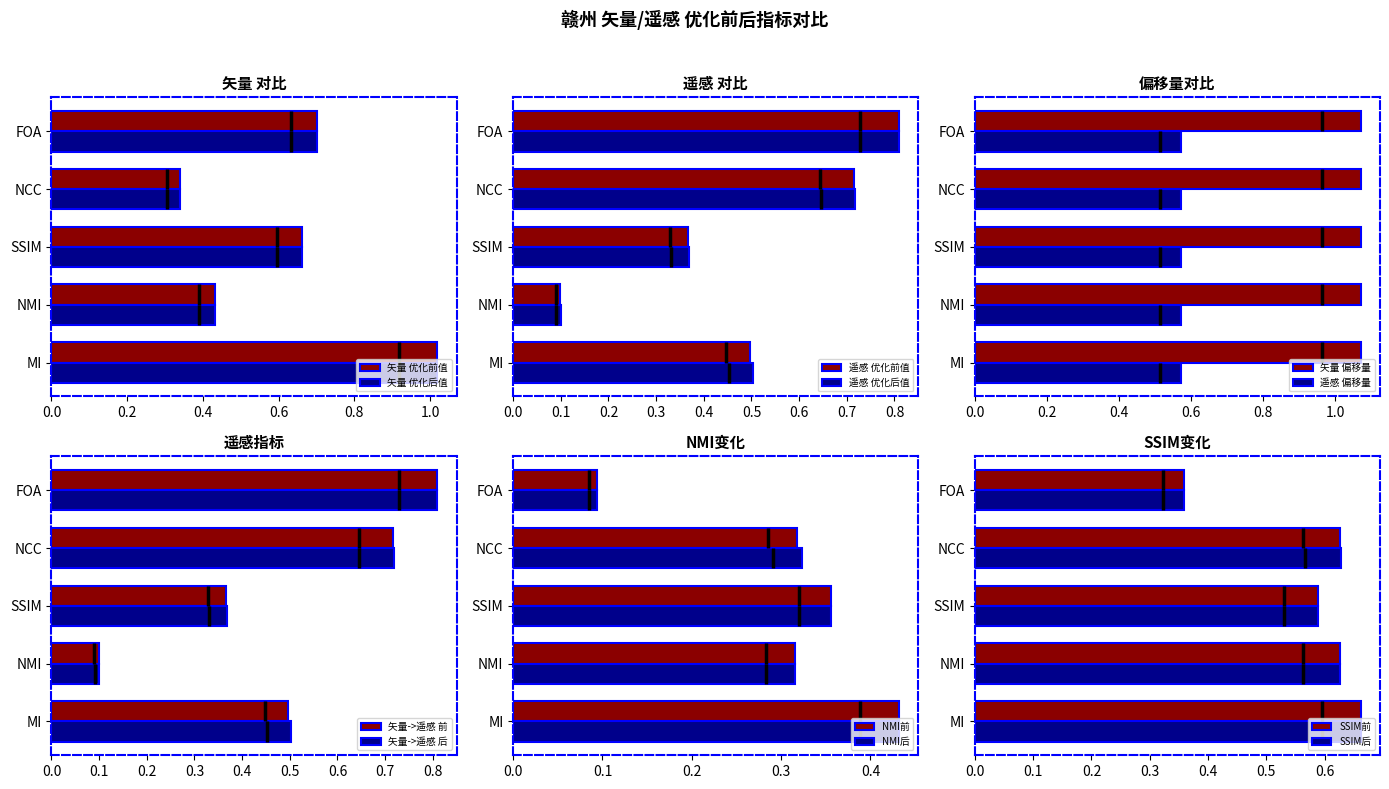

Is the value of 矢量 优化后值 at NMI greater than the value of 矢量 优化前值 at SSIM?

No